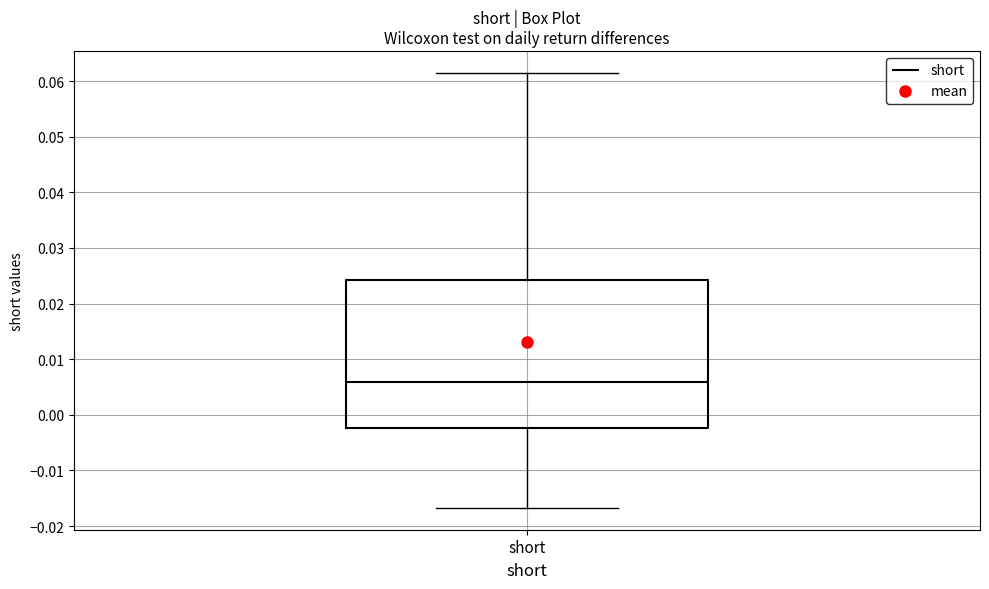

Transcribe this box plot: give where the median line is, the range the box spans, and where the two whiskers end, as read against the y-axis. The values are not printed on the chart, so give them approximately, as read against the axis.

median 0.006, box -0.002 to 0.024, whiskers -0.017 to 0.062